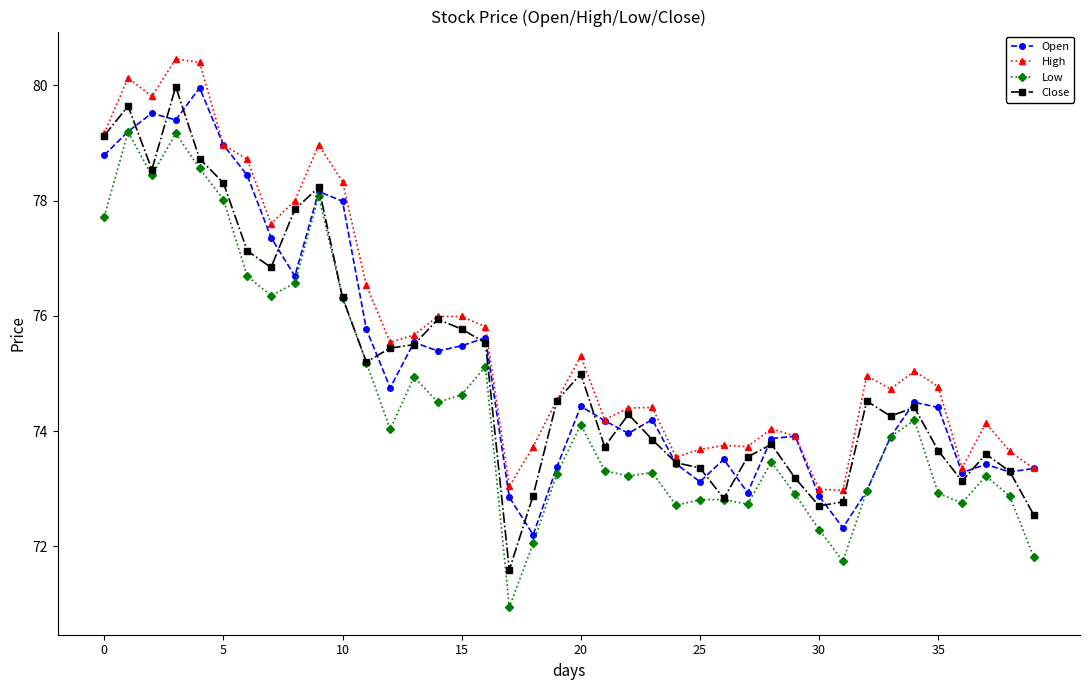

In Low, how many points are lower than both neighbors (excluding endpoints)?

10